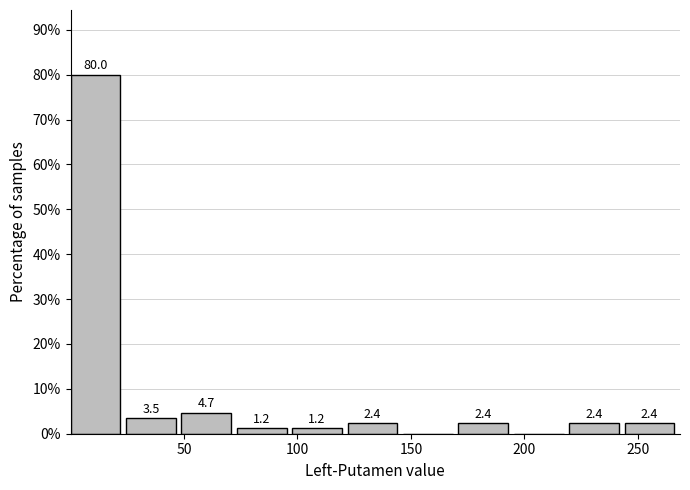

Which range on the x-axis has the tallest bar?

0 to 25